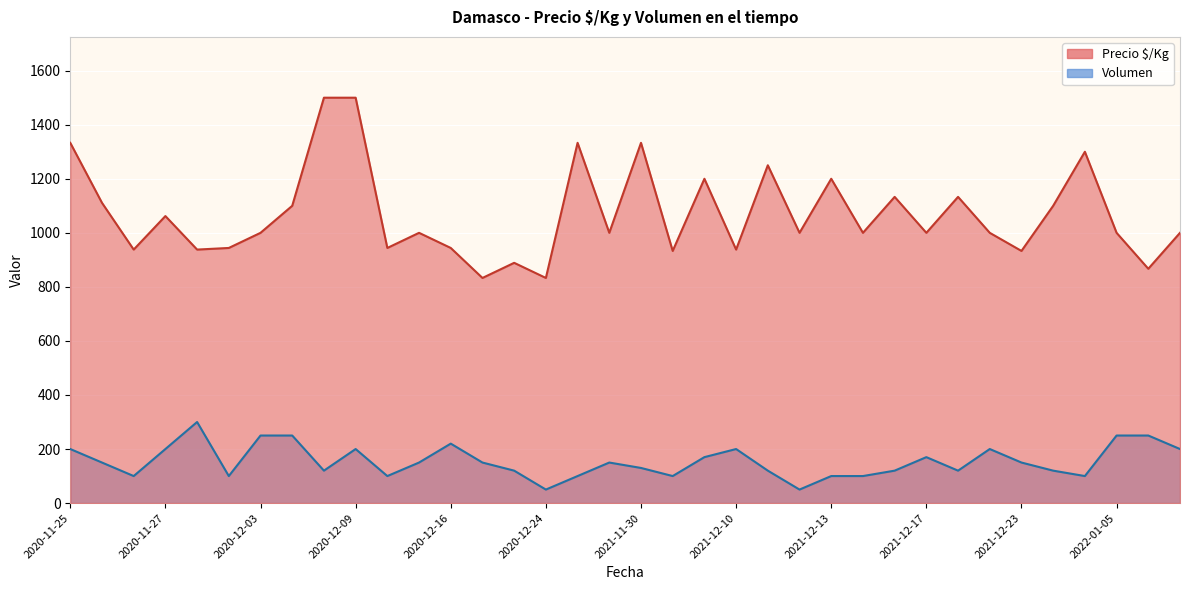

At which category is the sum across all series the highest?

2020-12-09